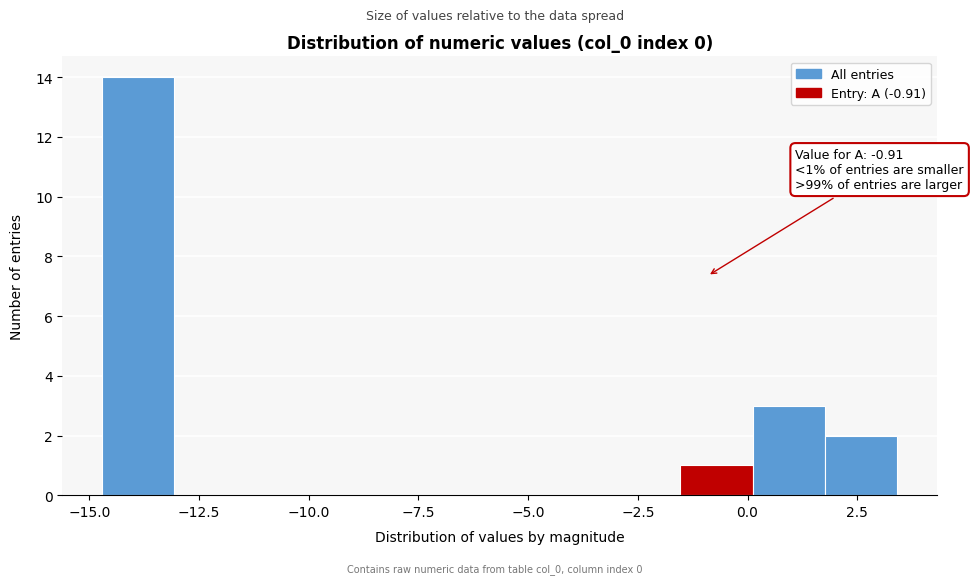

Around what value on the x-axis is the tallest bar? Give the approximate position of its centre, as read against the axis.

-14.0